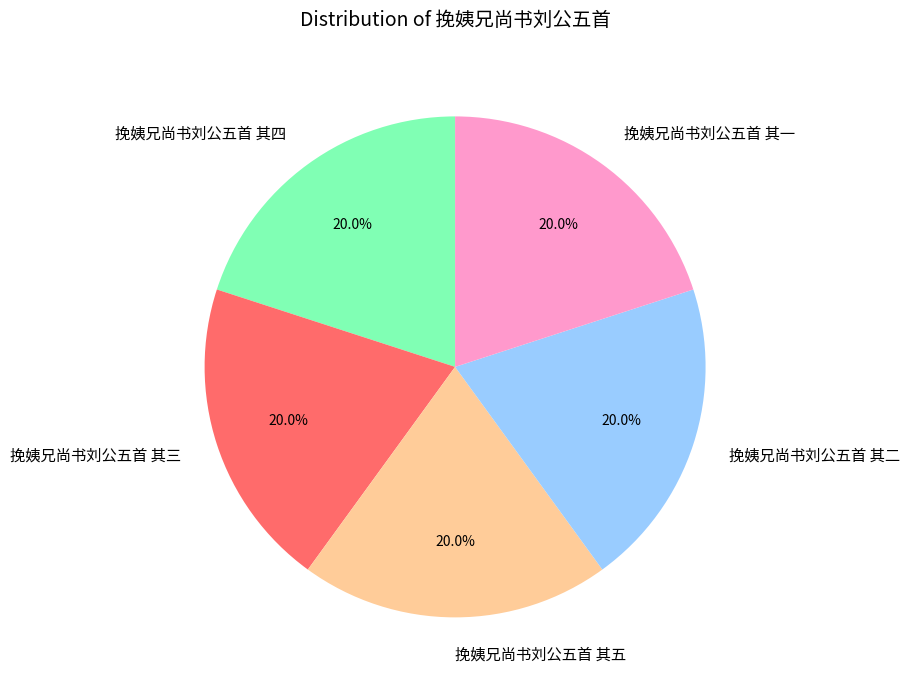

The 挽姨兄尚书刘公五首 其三 slice represents 6% of the pie. True or false?

False